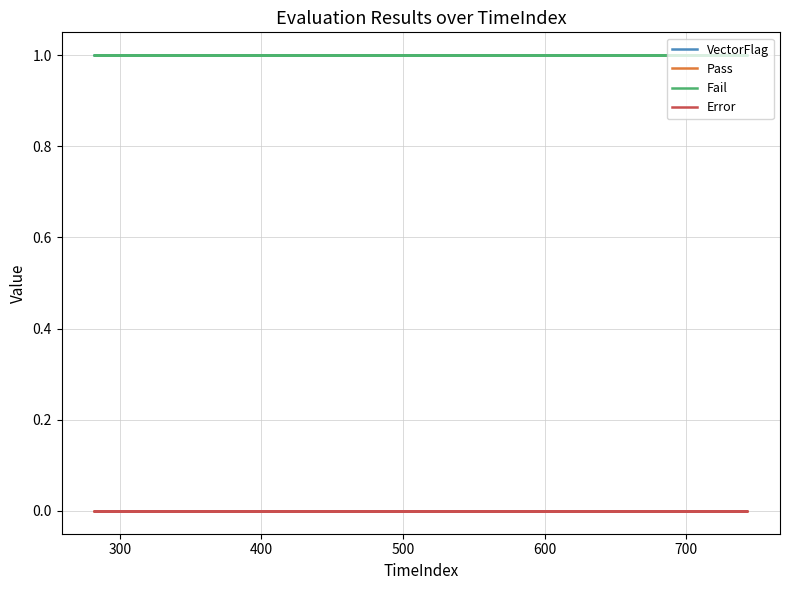

True or false: Fail has more than 2 points higher than both neighbors.

False